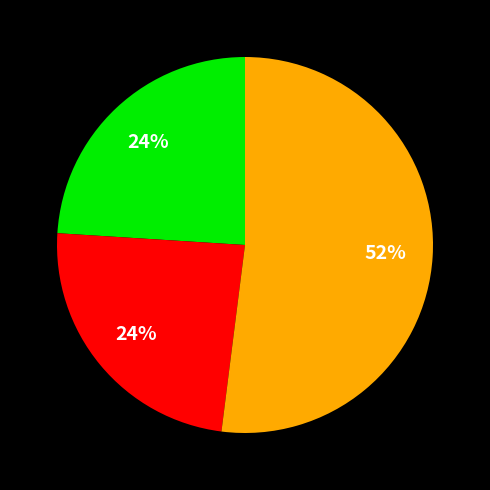

Is there any slice that represents more than half of the pie?

Yes